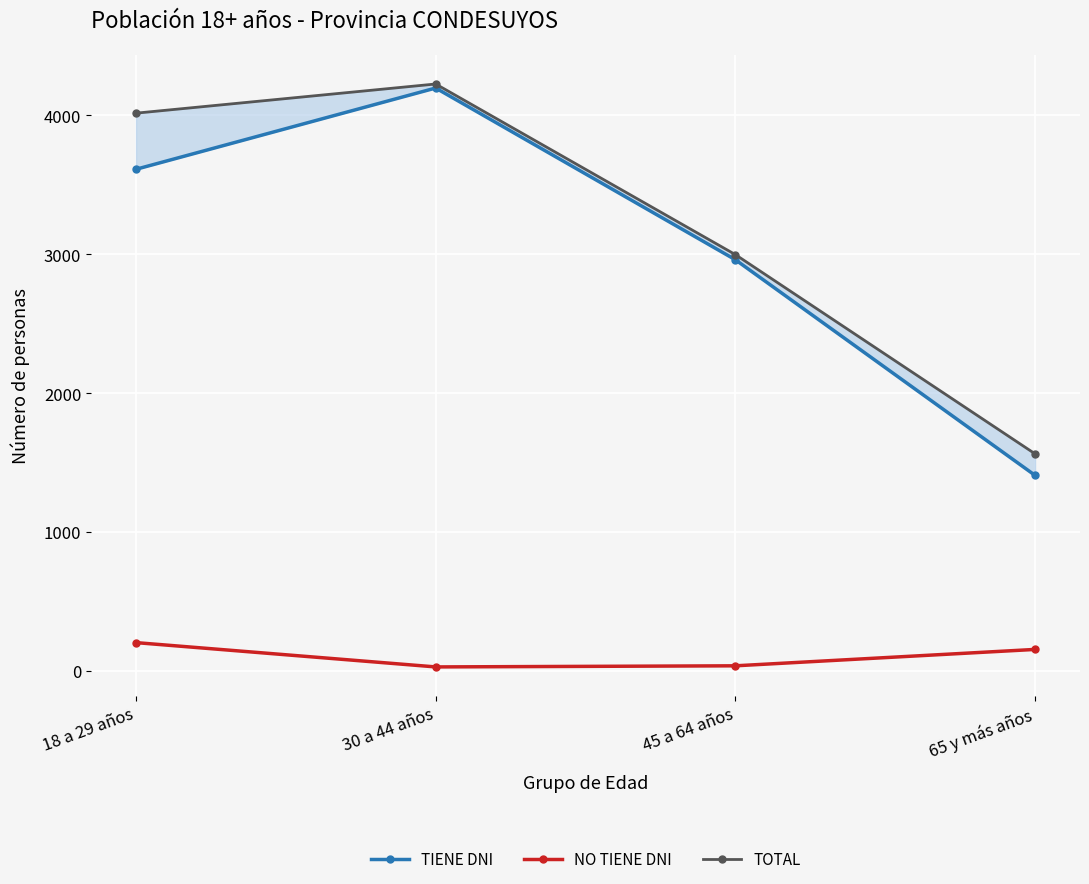

The TIENE DNI series shows 774 at 45 a 64 años. True or false?

False